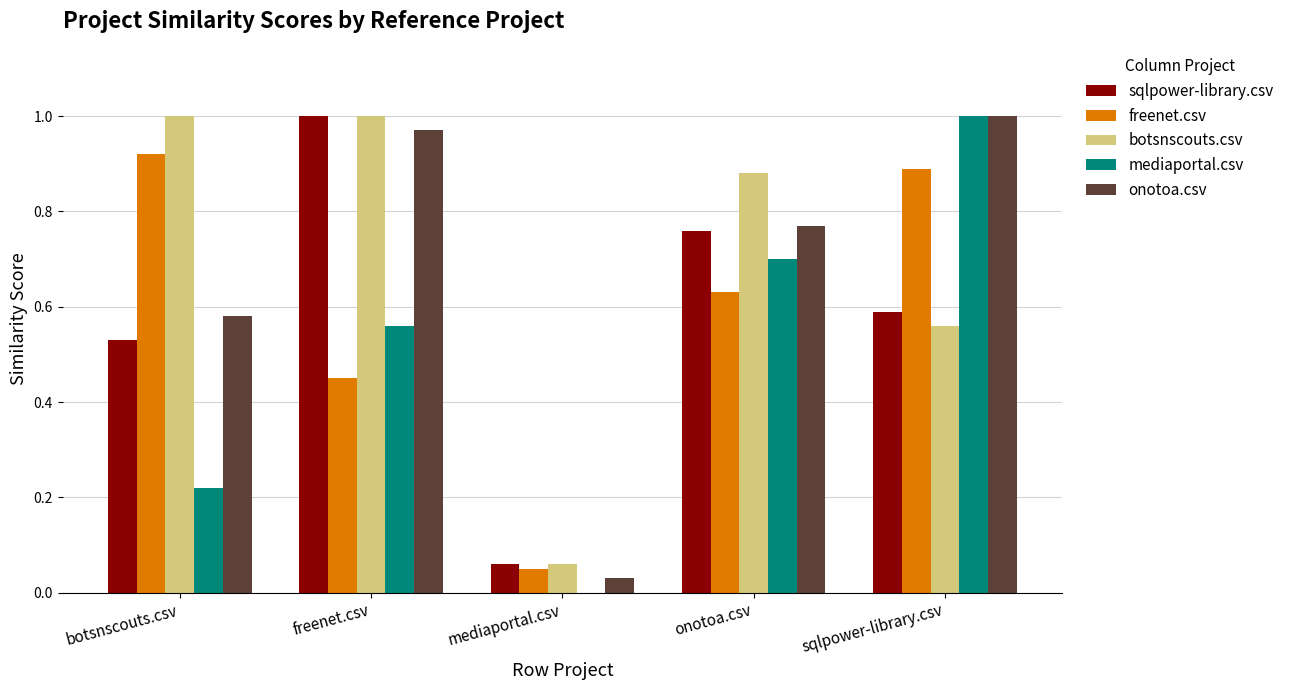

Which series changed the most between mediaportal.csv and sqlpower-library.csv?

mediaportal.csv